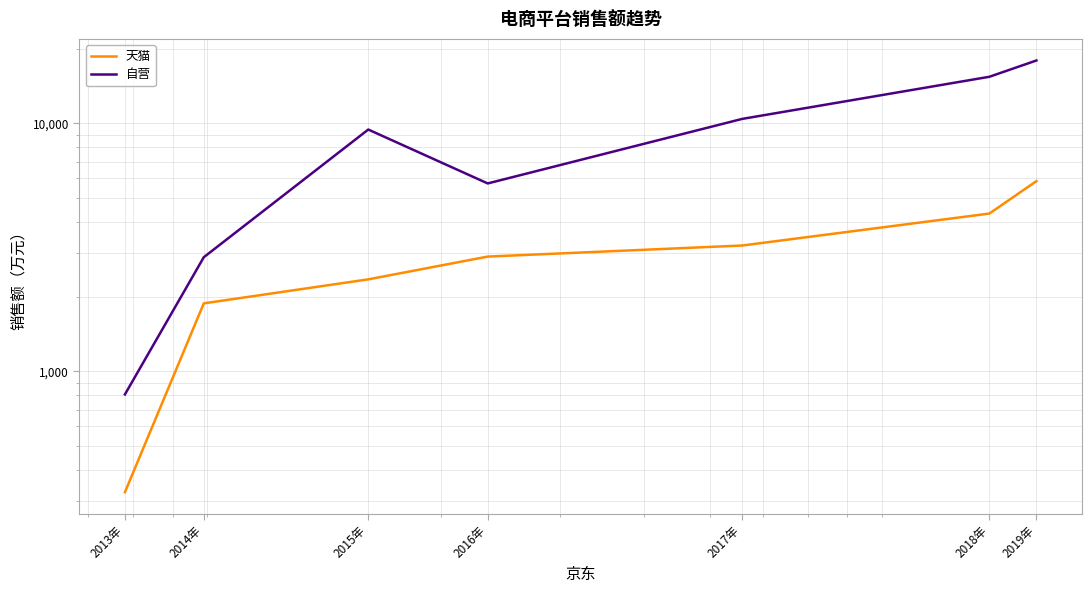

What is the value of the 自营 point at the 6th from the left?

15408